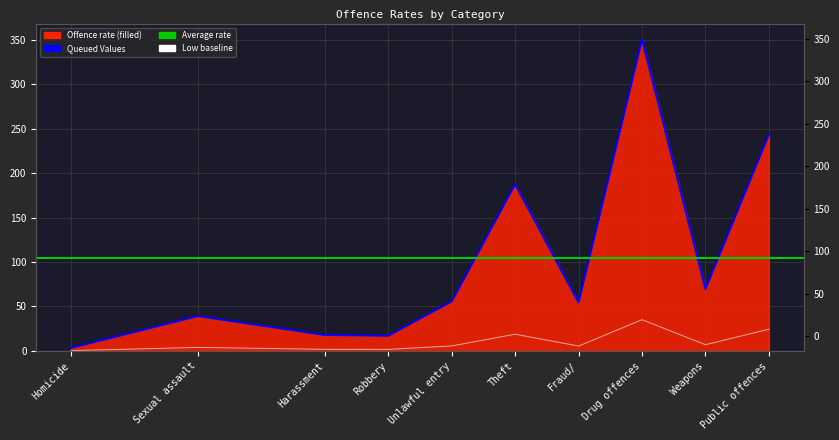

List the labels in order of value, smallest first.

Homicide, Robbery, Harassment, Sexual assault, Fraud/, Unlawful entry, Weapons, Theft, Public offences, Drug offences